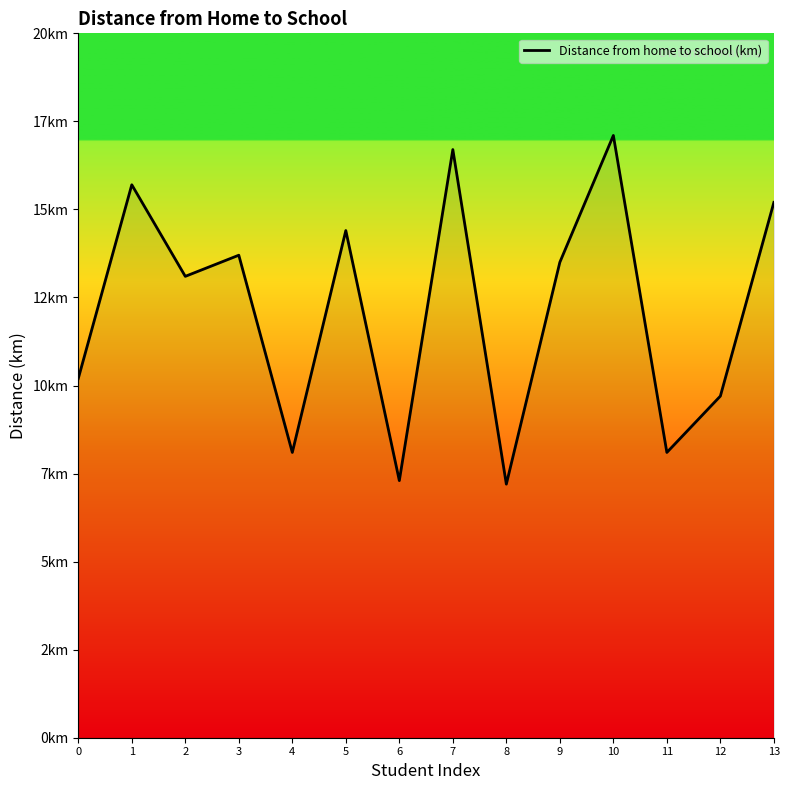

What is the value of the 6th point from the left?

14.4